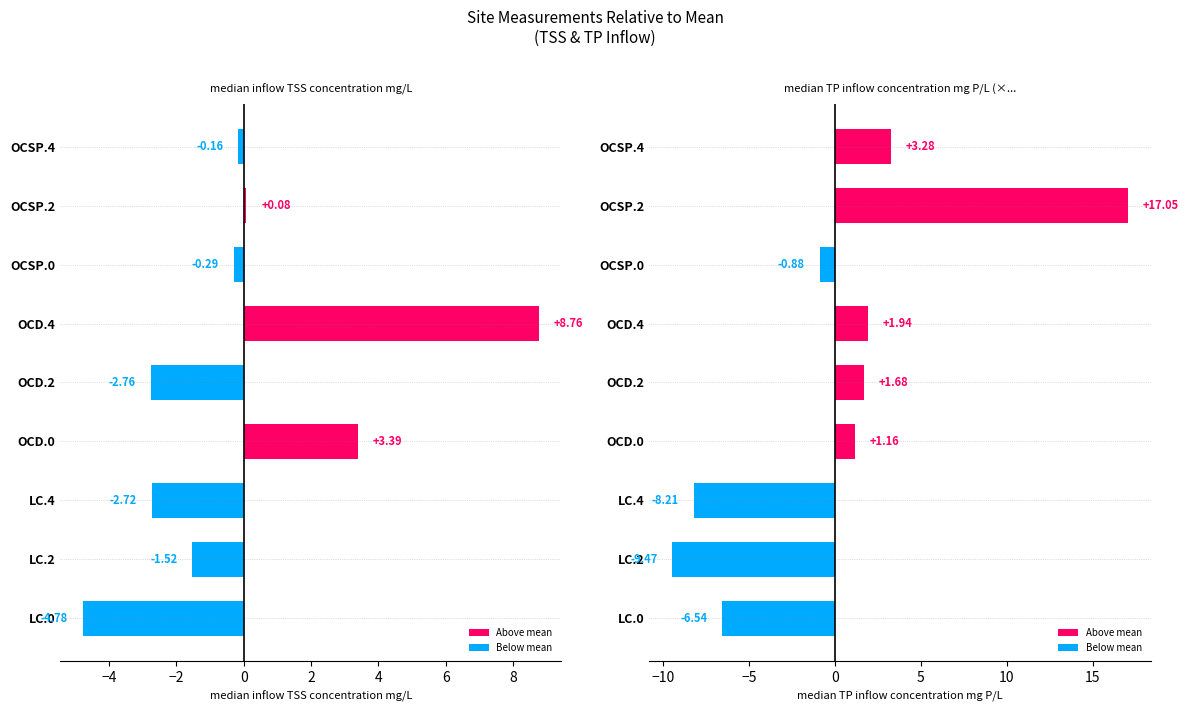

Rank the series by their average value, from highest to lowest.

median inflow TSS concentration mg/L, median TP inflow concentration mg P/L (×100)